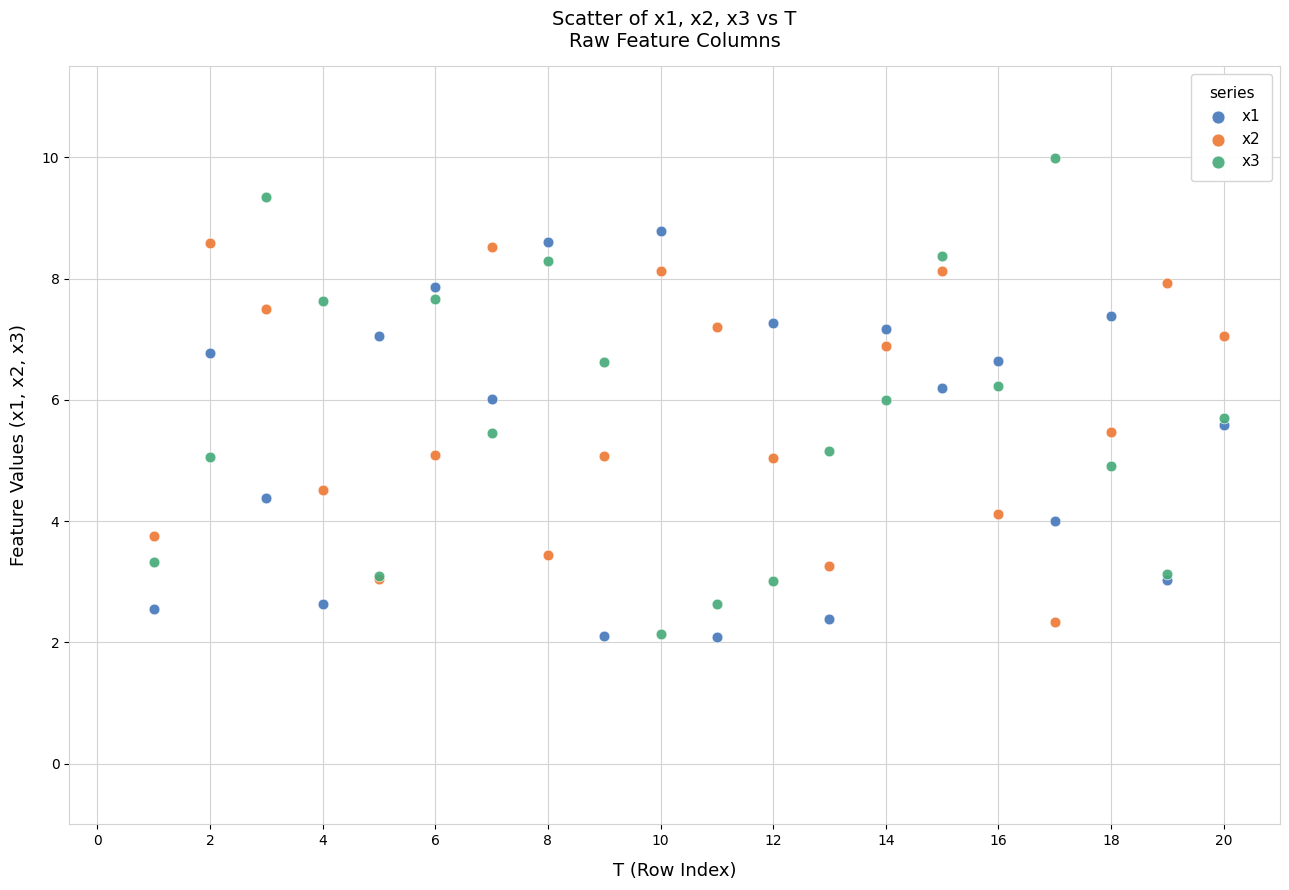

Which series has the widest spread of Y values?

x3